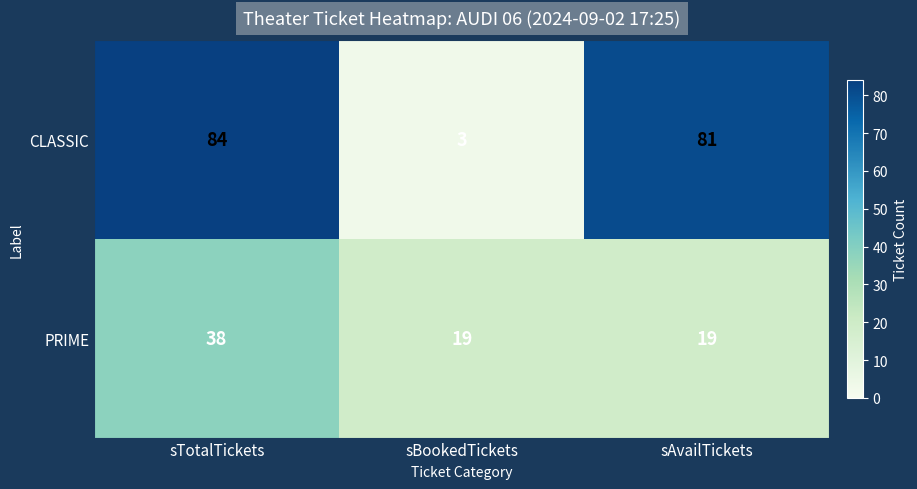

What is the maximum value shown in the chart?

84